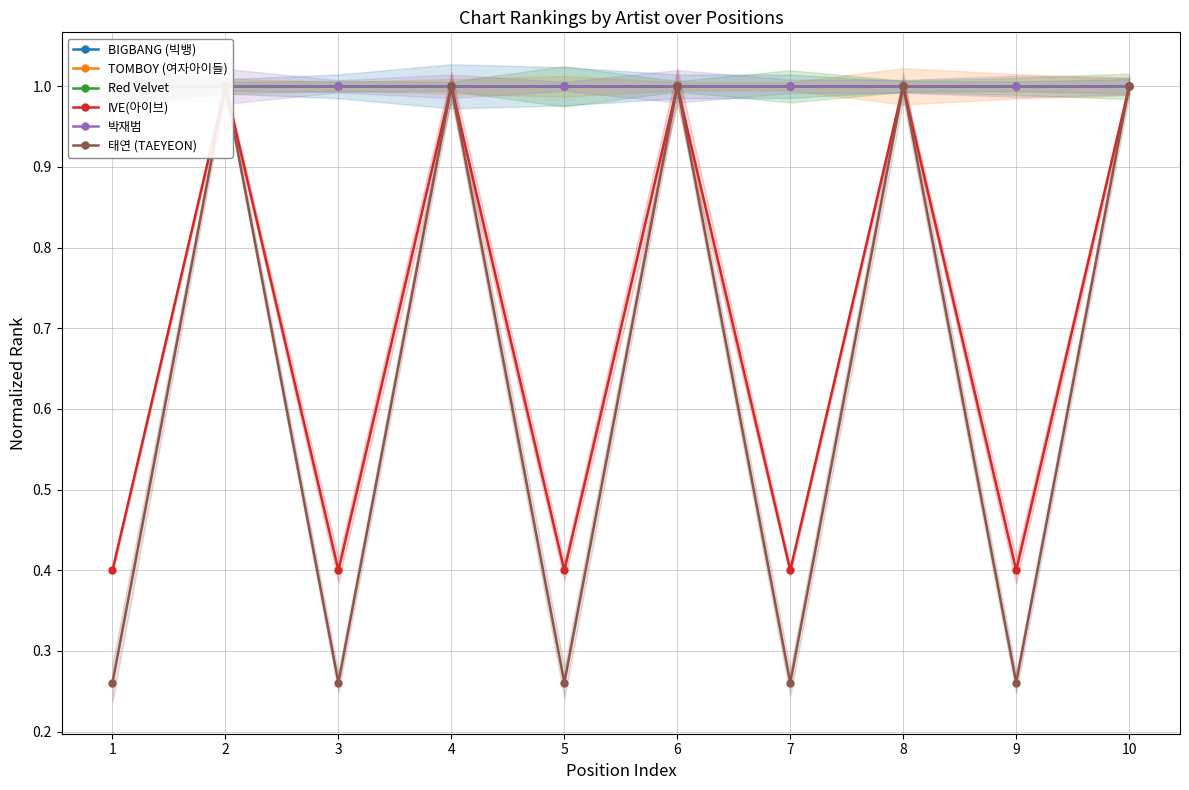

What is the total value across all series at 7?

4.7